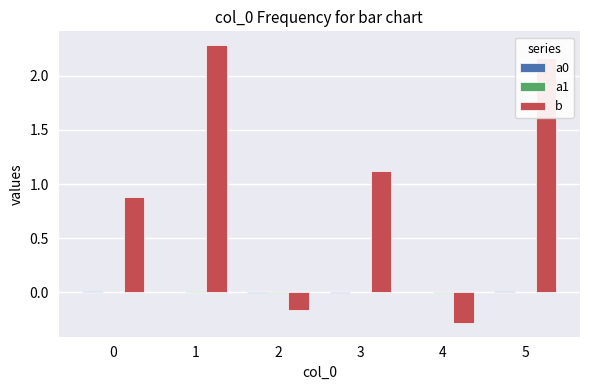

What is the greatest value displayed?

2.3